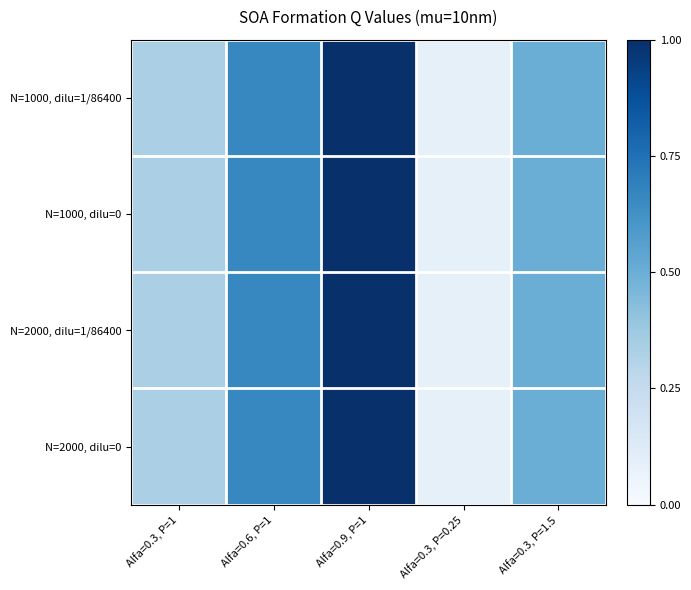

At Alfa=0.6, P=1, list the series in order from largest to smallest.

N=1000, dilu=1/86400, N=1000, dilu=0, N=2000, dilu=1/86400, N=2000, dilu=0